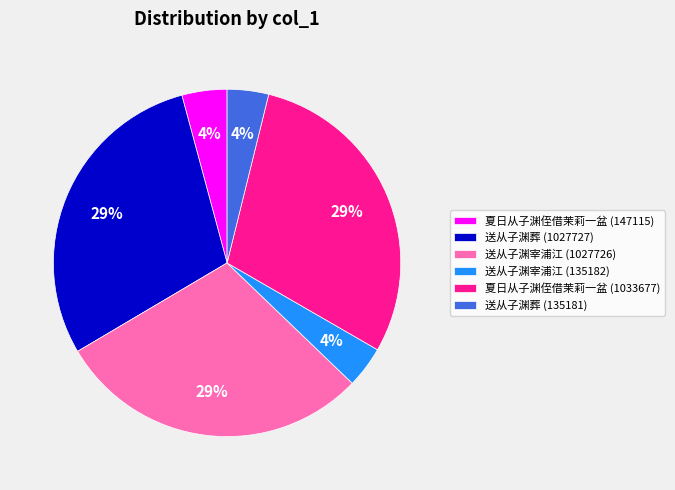

Approximately how many times larger is the value at 夏日从子渊侄借茉莉一盆 (147115) compared to 夏日从子渊侄借茉莉一盆 (1033677)?

0.1